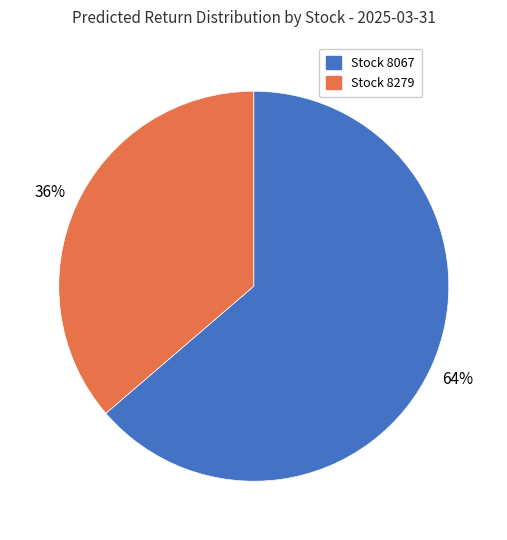

To the nearest percent, what is the average slice percentage?

50%